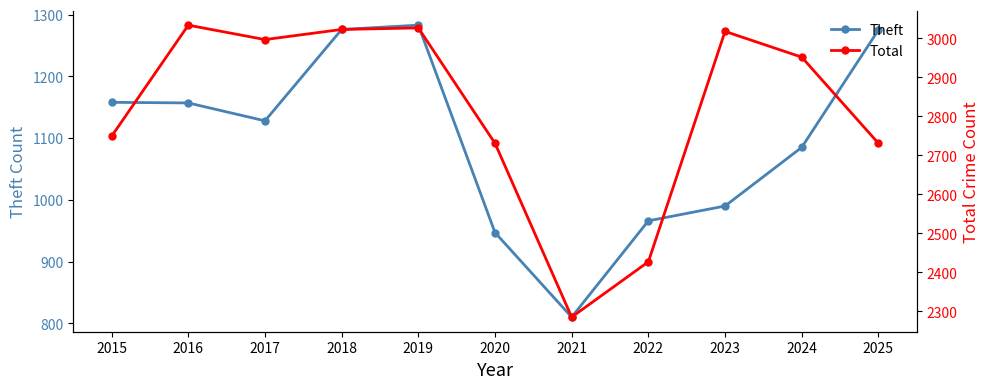

Does the chart display data point markers on the line(s)?

Yes